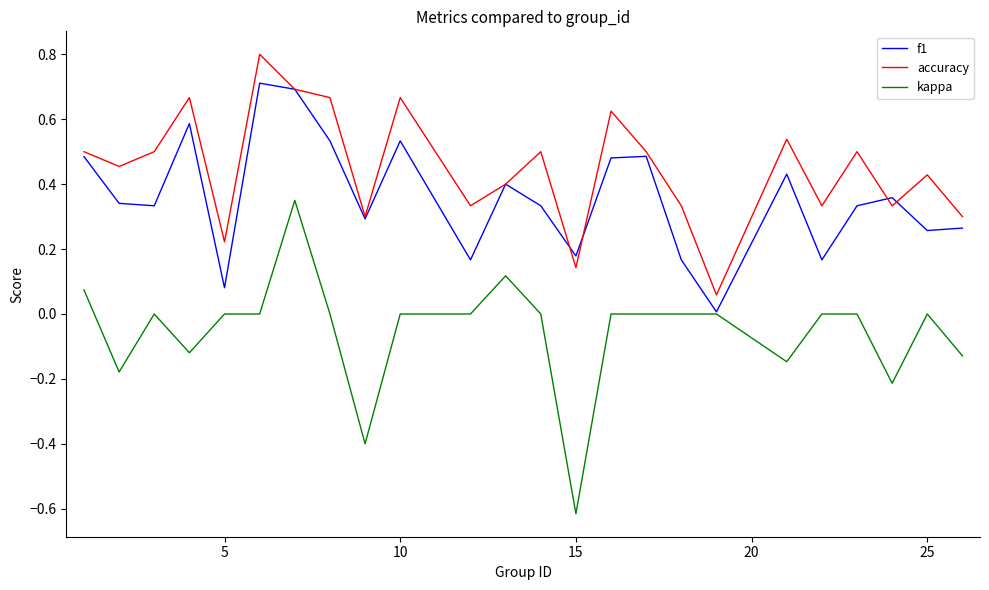

Which series has the widest spread of values?

kappa